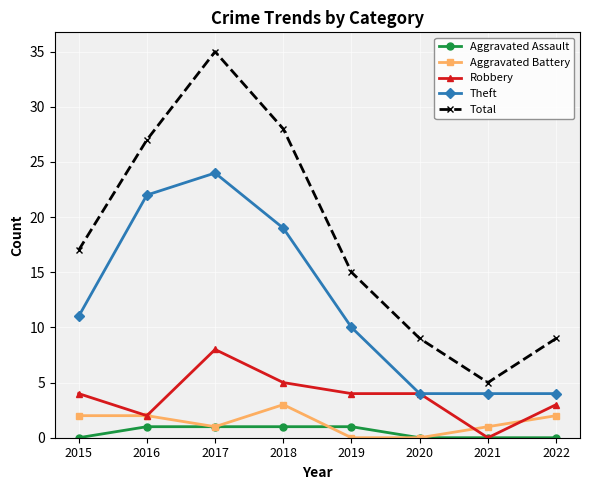

Does the chart display data point markers on the line(s)?

Yes